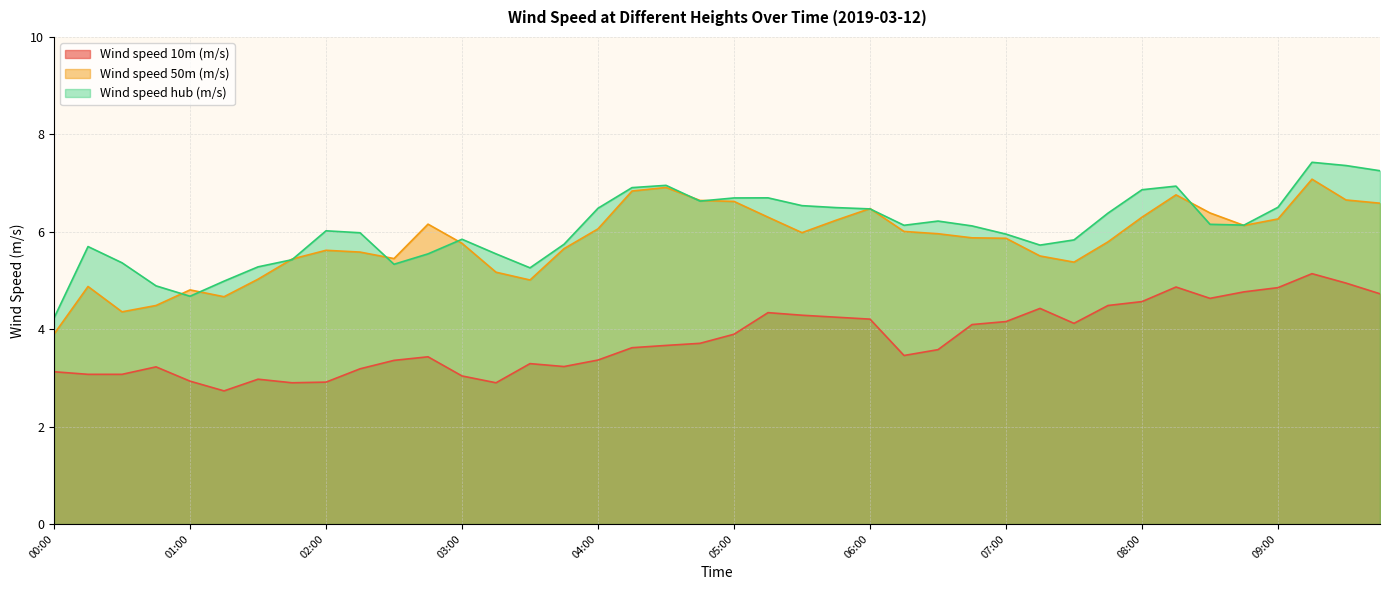

At which category does Wind speed 50m (m/s) reach its first local peak?

00:15